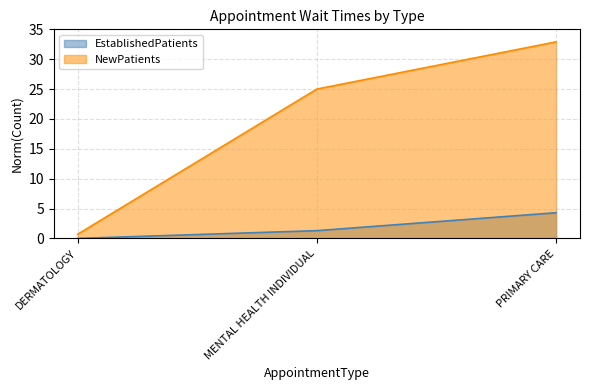

What is the sum of all NewPatients values?

58.6